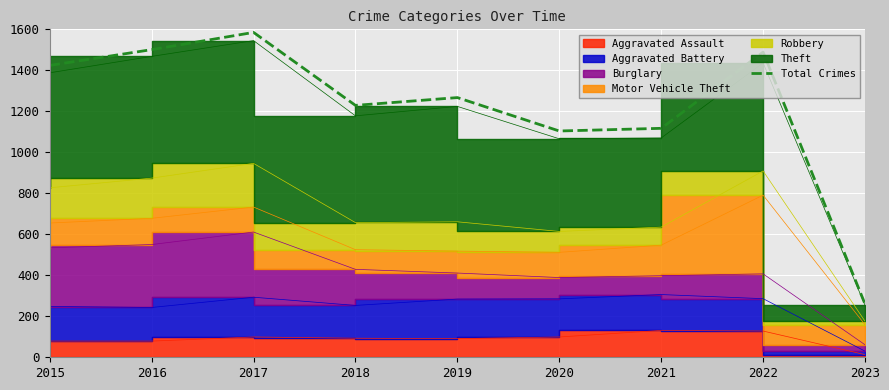

Between 2019 and 2022, which is larger?

2022